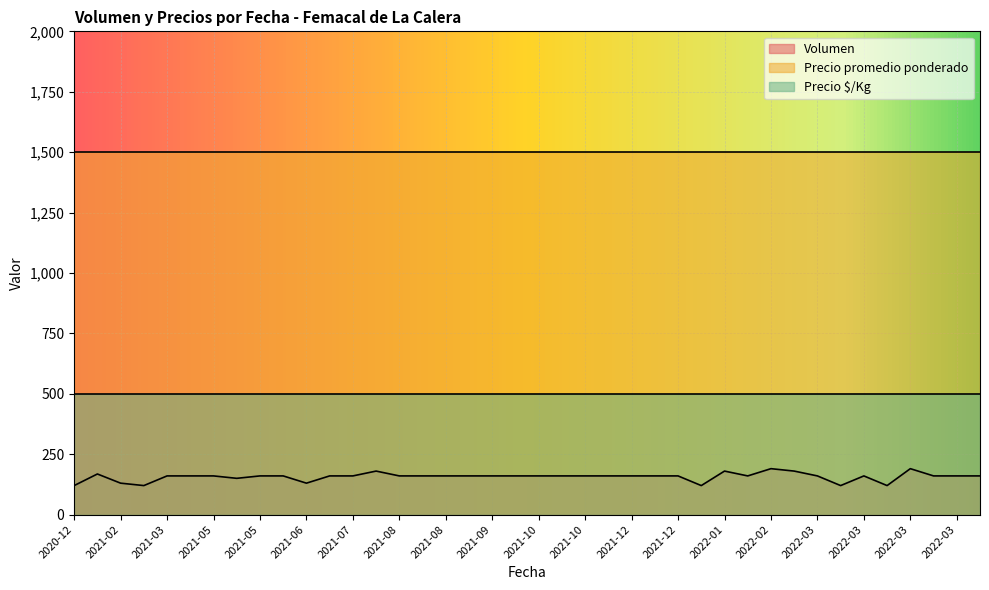

What is the spread (max minus min) of values at 2021-08?

1320